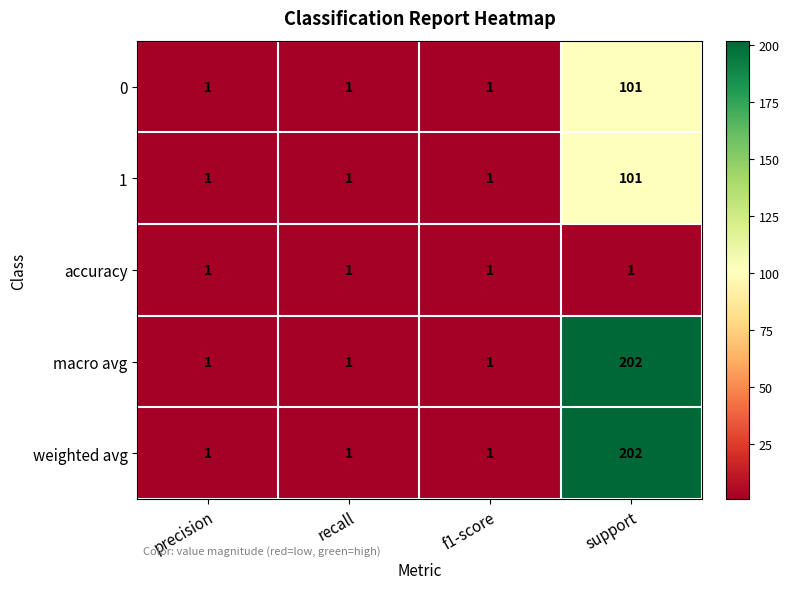

At which label does weighted avg reach its peak?

support